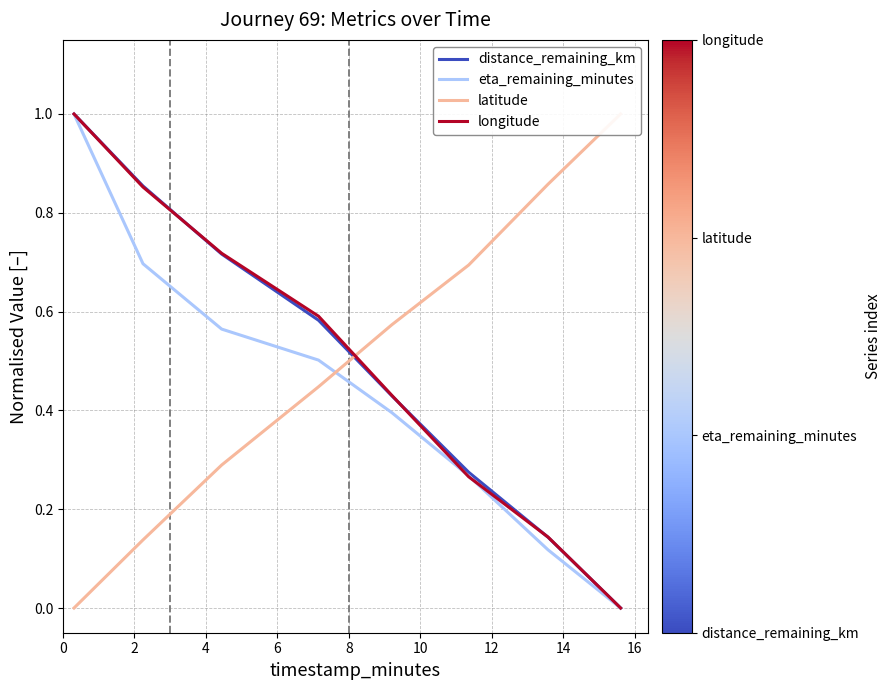

Which series changed the most between 10 and 12?

latitude